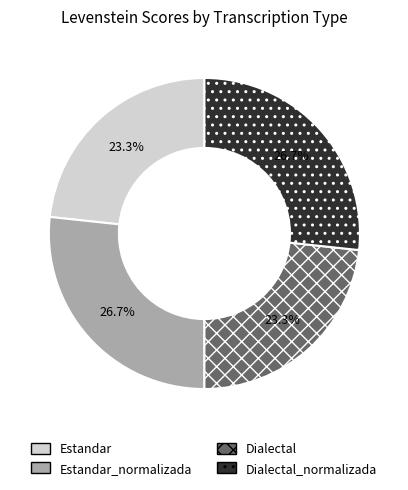

To the nearest percent, what is the difference between the largest and smallest slice percentages?

3%